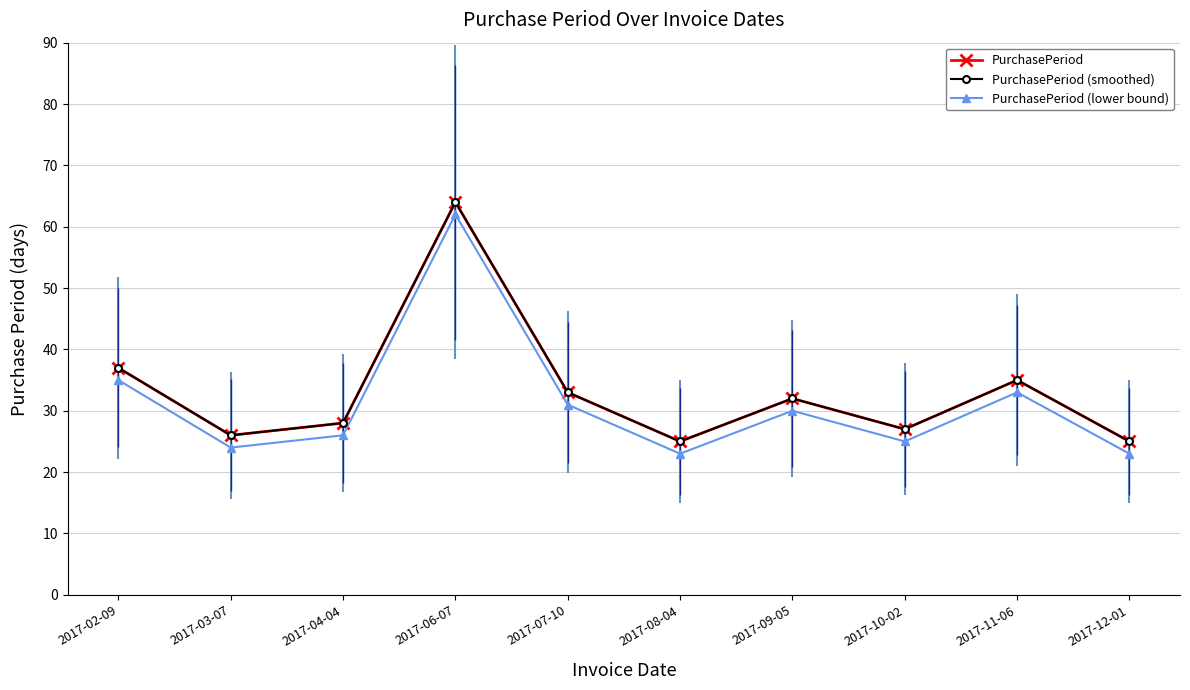

True or false: PurchasePeriod has a value of 42 at 2017-03-07.

False